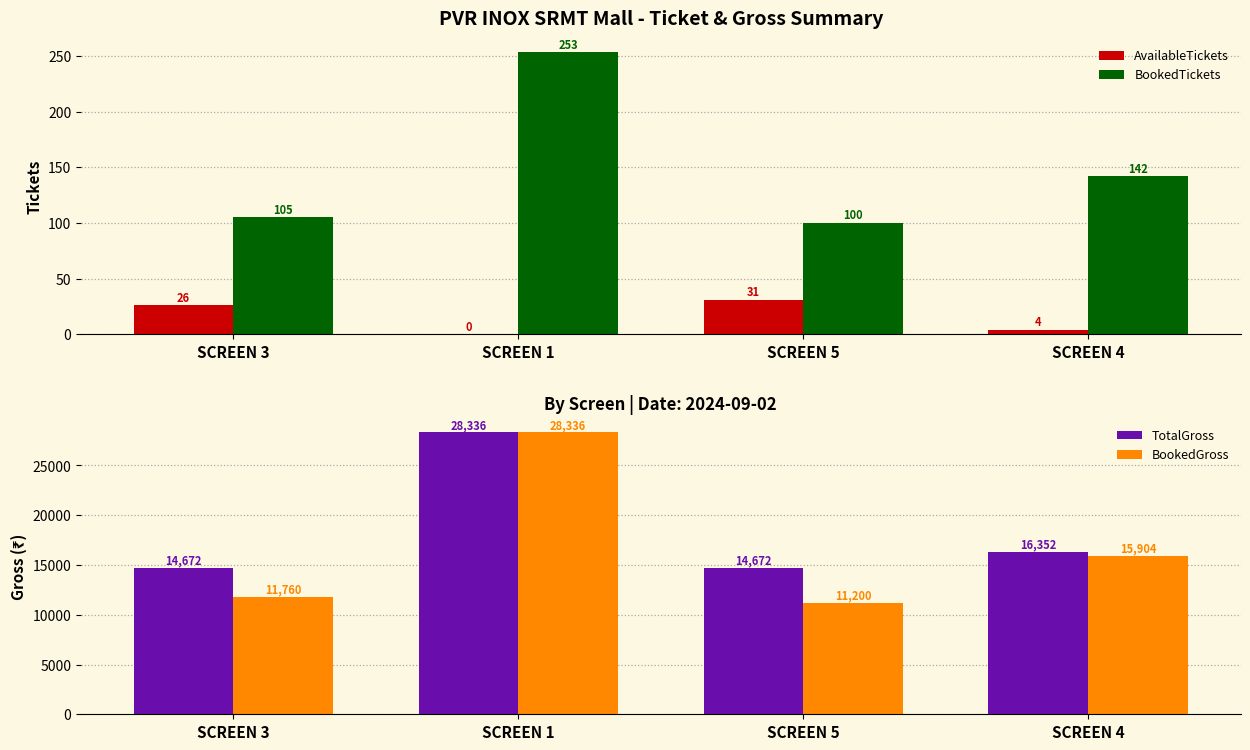

Rank the categories by BookedTickets value from lowest to highest.

SCREEN 5, SCREEN 3, SCREEN 4, SCREEN 1